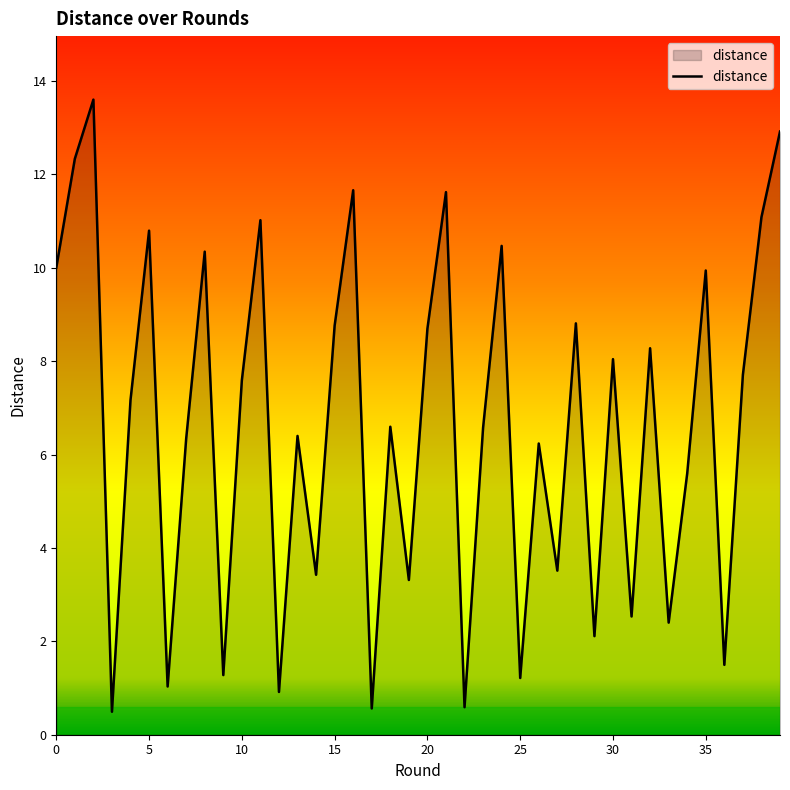

What is the difference between the maximum and minimum values?

13.1